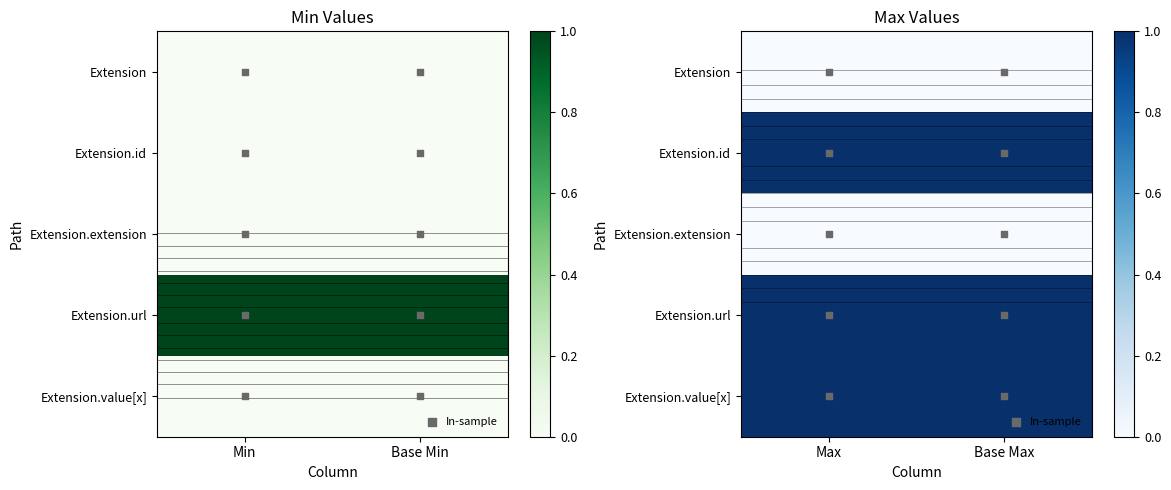

What is the sum of all Extension.value[x] values?

2